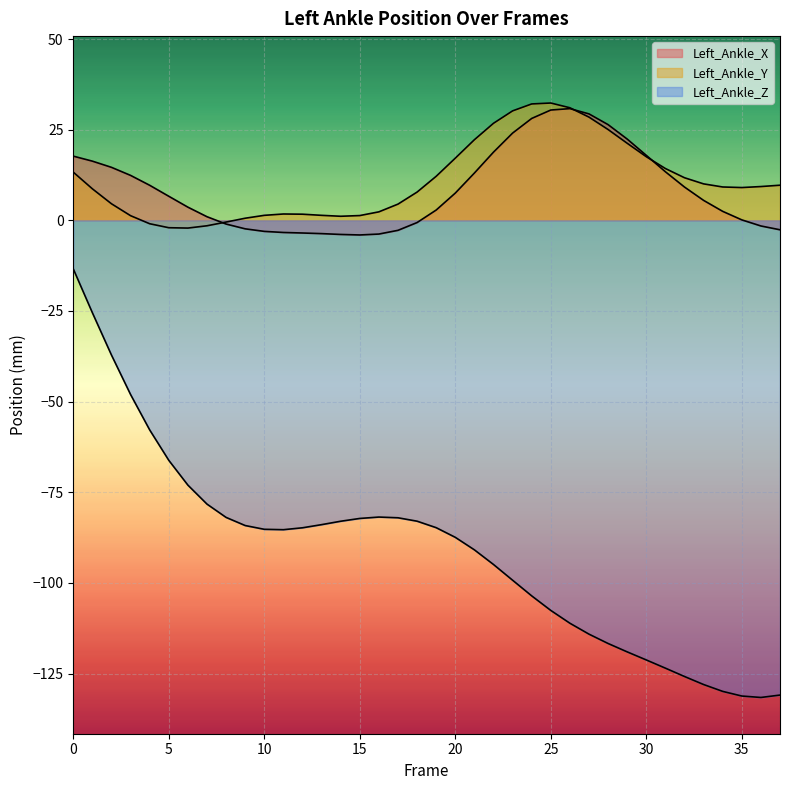

What is the lowest value of the Left_Ankle_Z series?

-131.6